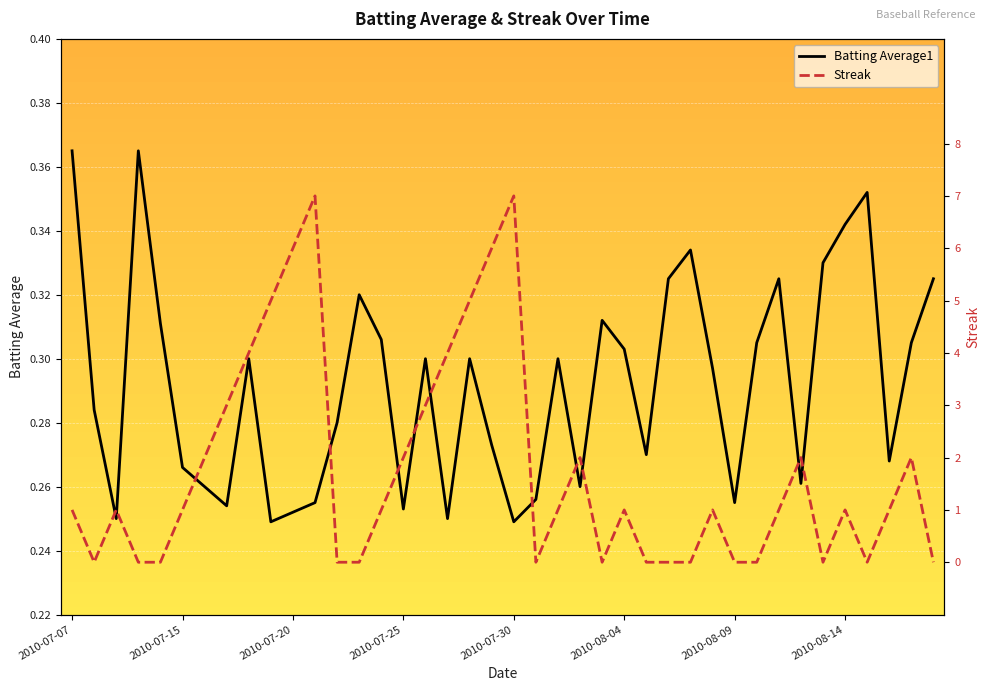

The value of Batting Average1 at 16 is 0.3. True or false?

True